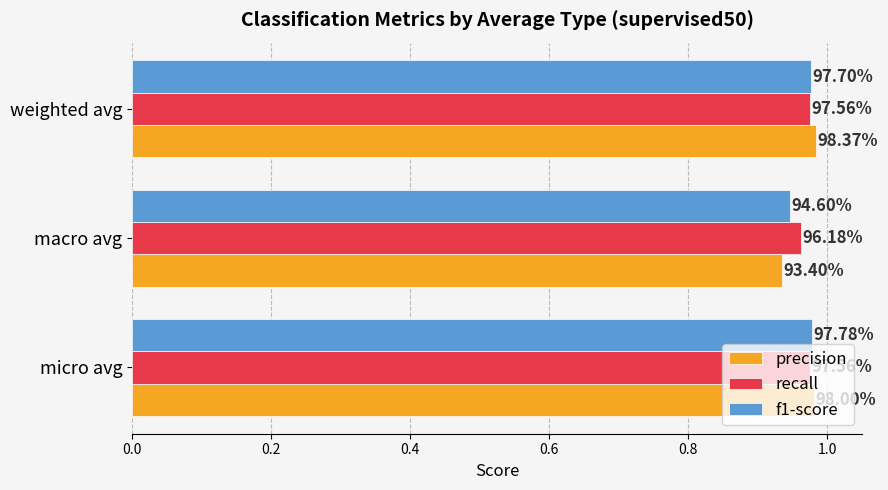

What are all the series names shown in the legend?

precision, recall, f1-score